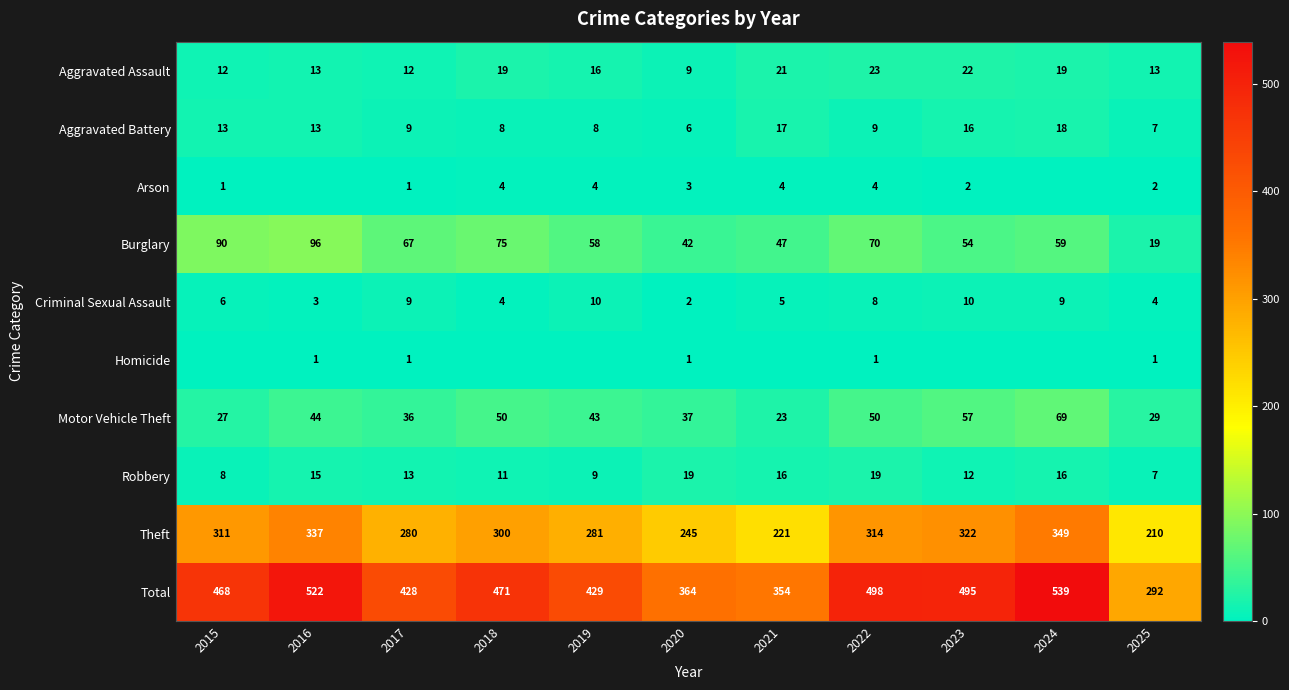

What is the difference between the second highest and second lowest values in the Total series?

168